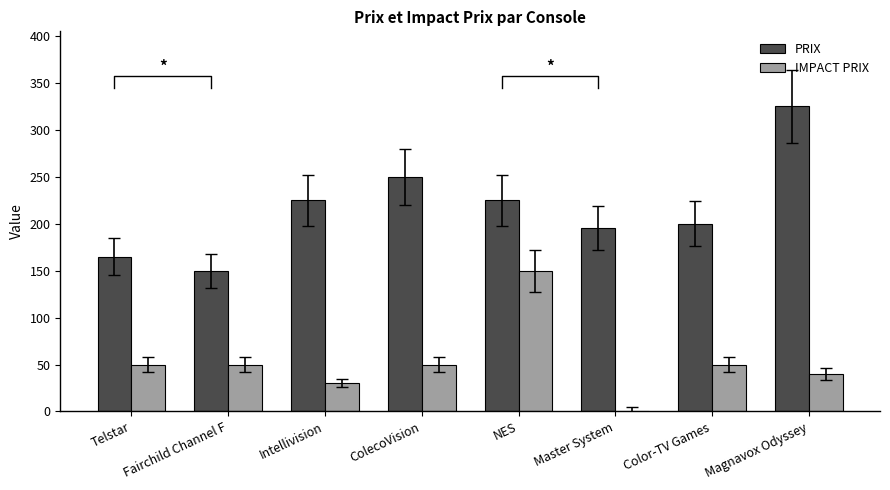

Between Magnavox Odyssey and NES, which is larger?

Magnavox Odyssey